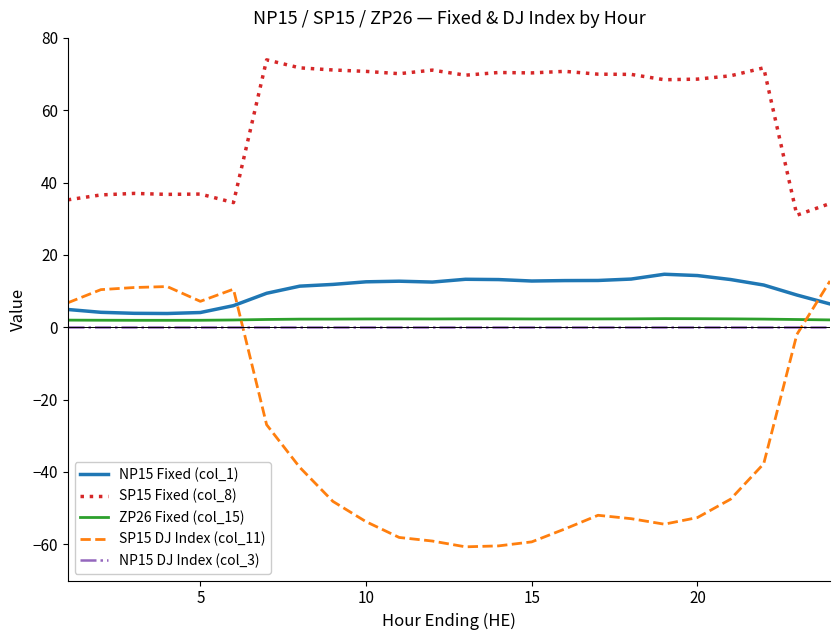

What are all the series names shown in the legend?

NP15 Fixed (col_1), SP15 Fixed (col_8), ZP26 Fixed (col_15), SP15 DJ Index (col_11), NP15 DJ Index (col_3)